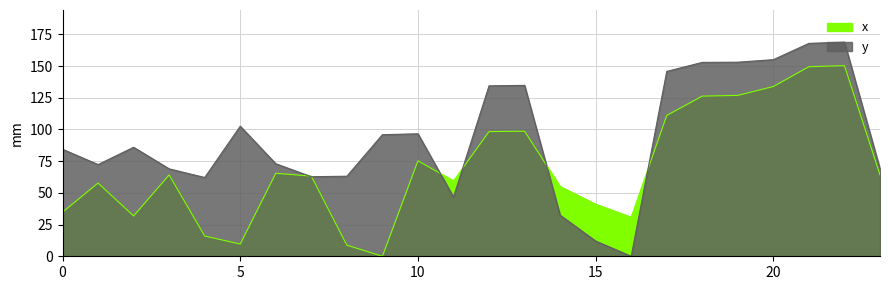

Rank the series at 10 from highest to lowest value.

y, x